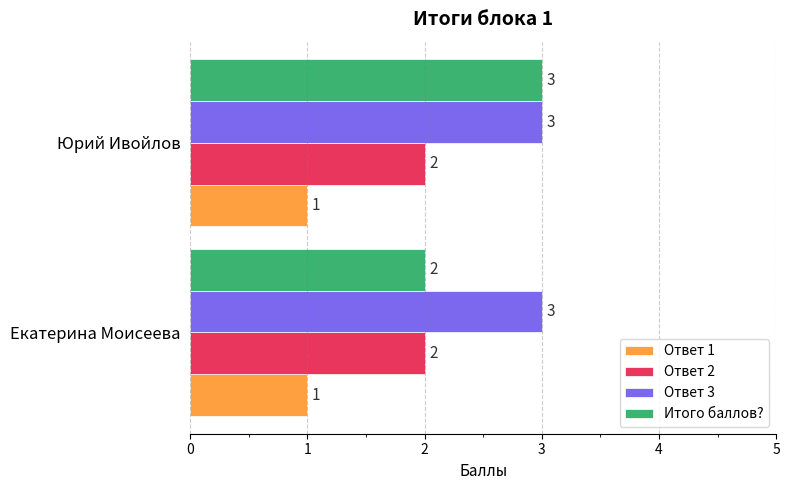

The Ответ 3 series shows 4 at Екатерина Моисеева. True or false?

False